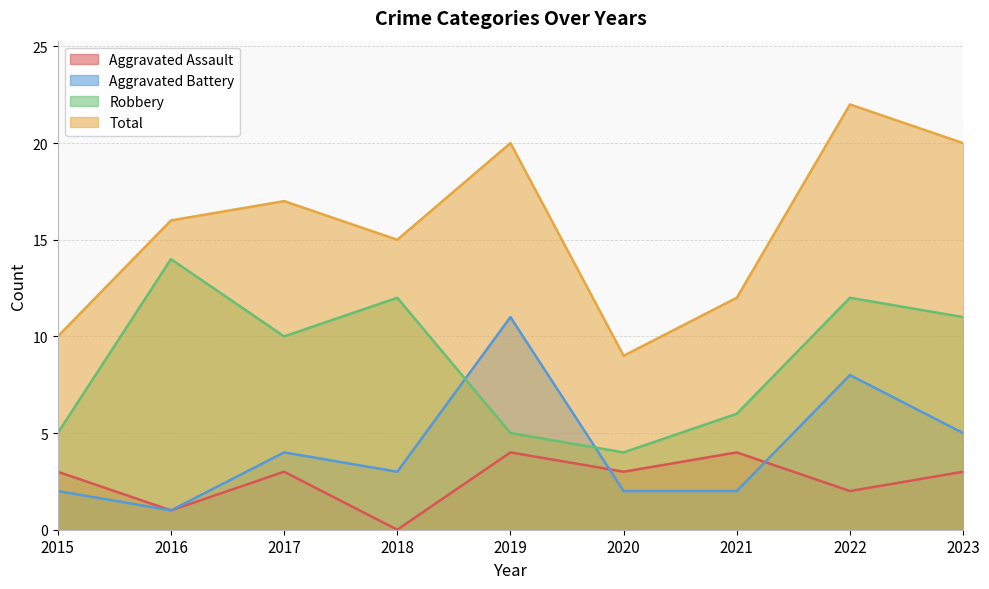

At 2017, list the series in order from largest to smallest.

Total, Robbery, Aggravated Battery, Aggravated Assault